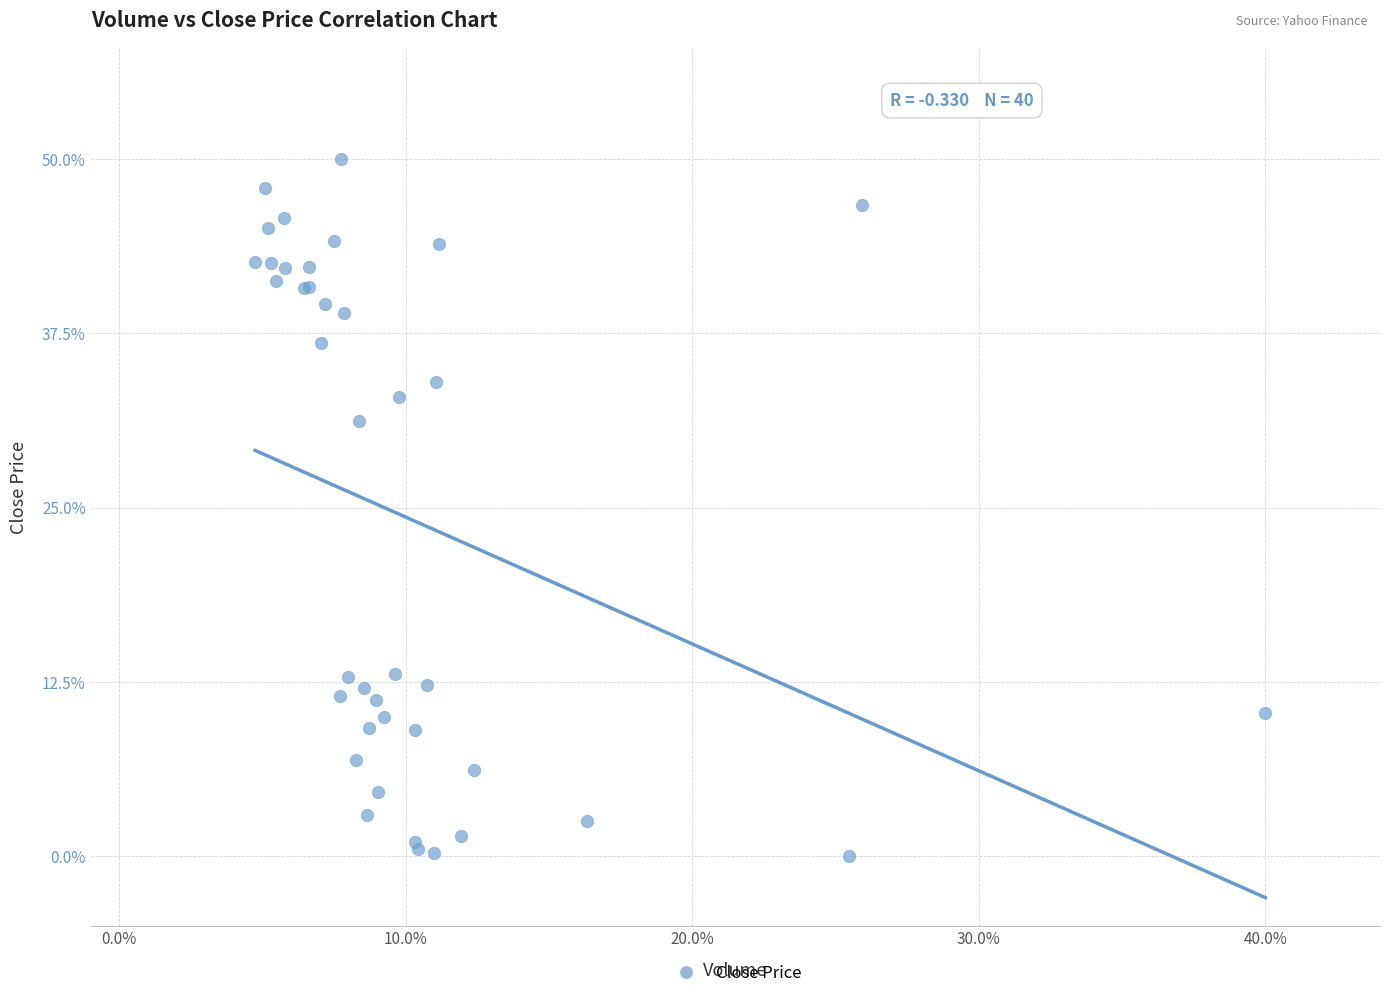

What Y value in the scatter plot is closest to 25?

31.2